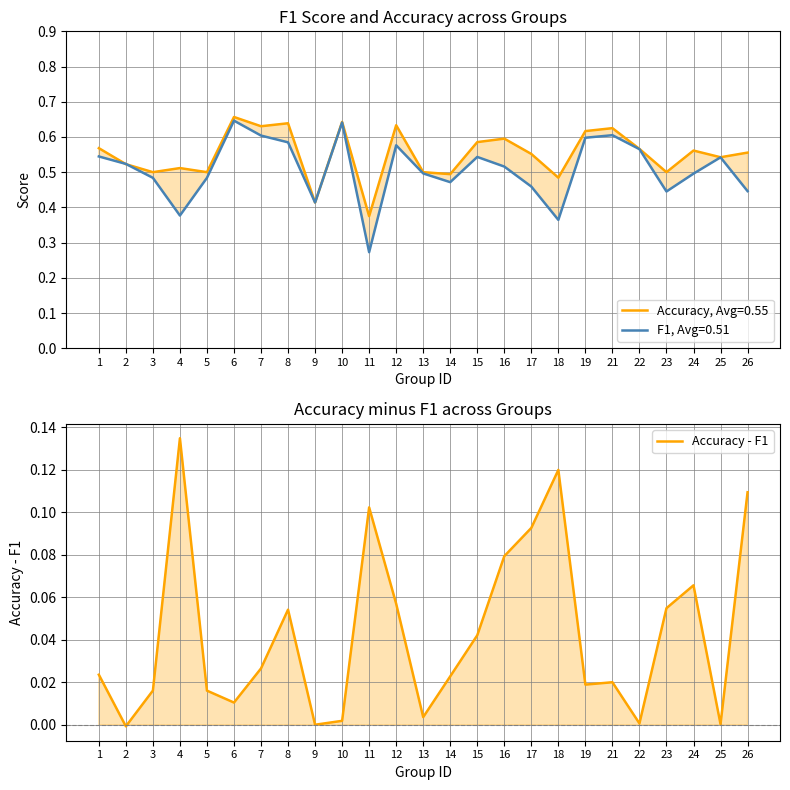

Rank the categories by value from lowest to highest.

2, 9, 25, 22, 10, 13, 6, 5, 3, 19, 21, 14, 1, 7, 15, 8, 23, 12, 24, 16, 17, 11, 26, 18, 4